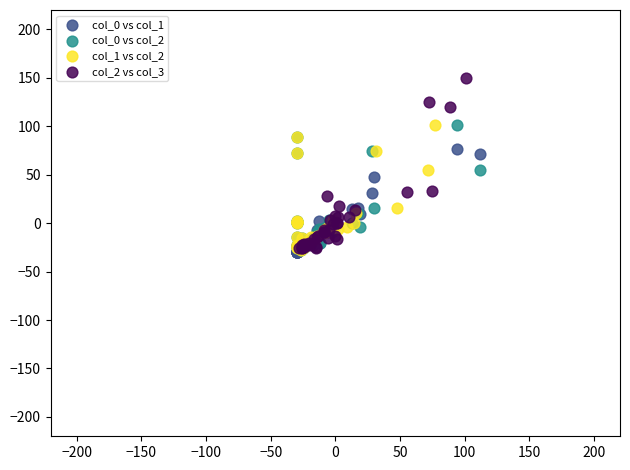

Which series contains the highest Y value?

col_2 vs col_3